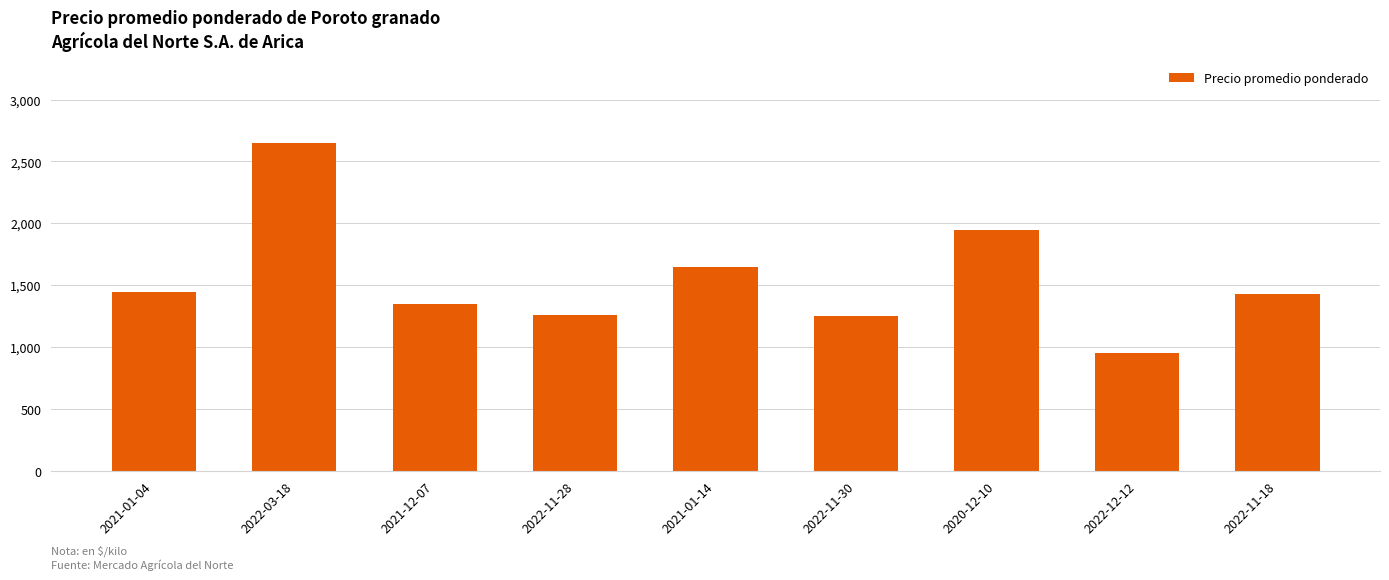

What is the sum of the values at 2021-12-07 and 2022-03-18?

4000